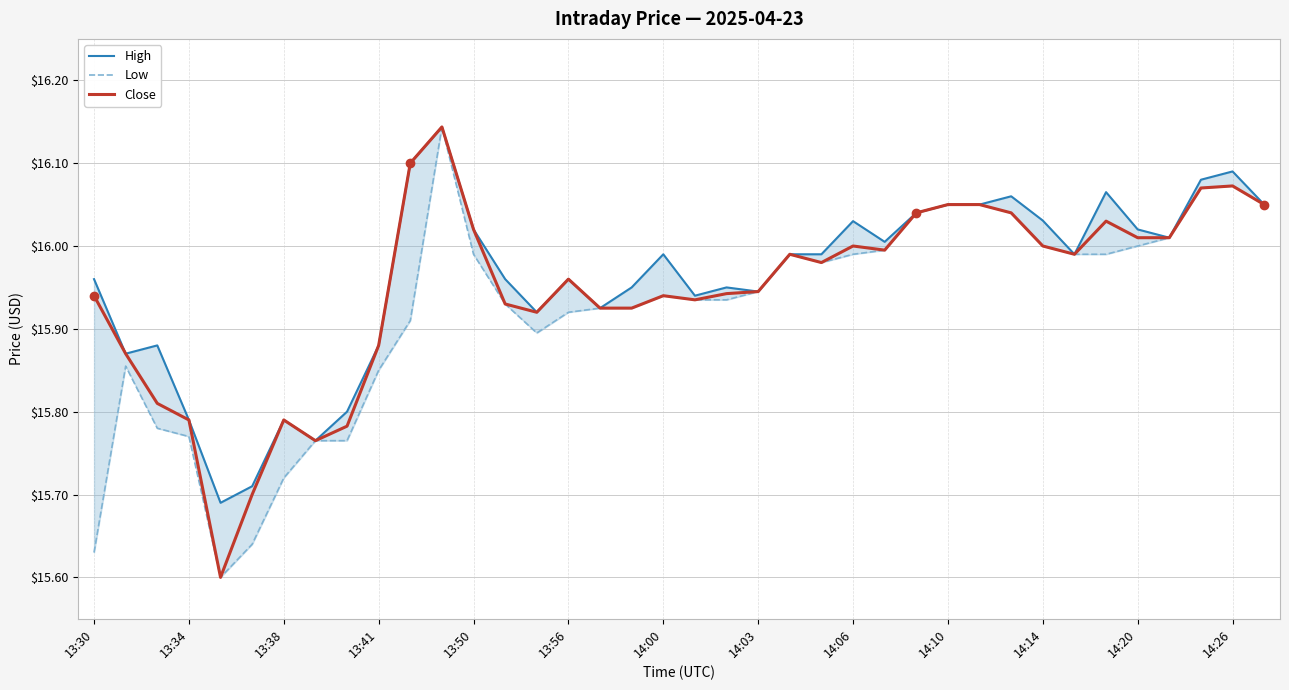

Count the number of categories in the chart.

38